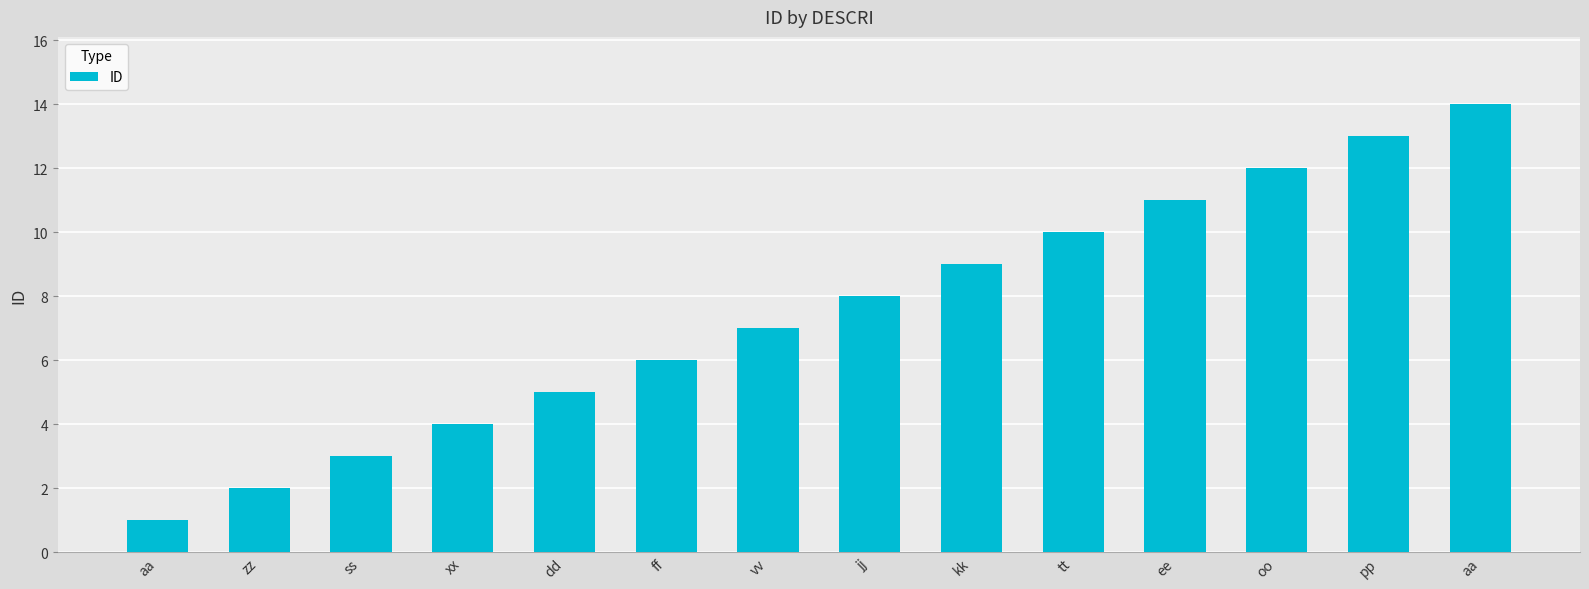

How many distinct data groups are displayed?

1